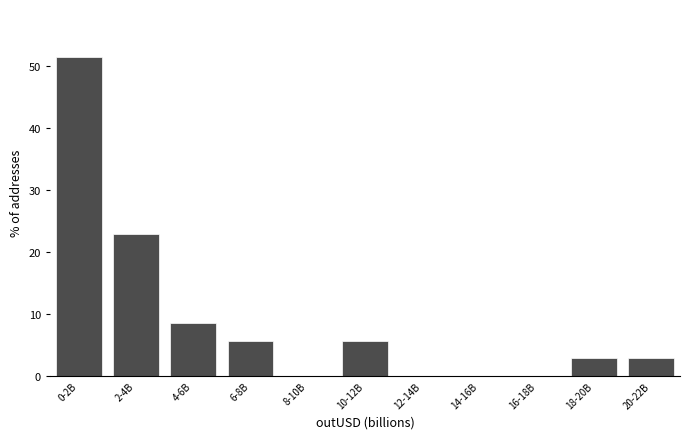

Reading left to right, list all the values displayed in this chart.

0-2B=51.4	2-4B=22.9	4-6B=8.6	6-8B=5.7	8-10B=0.0	10-12B=5.7	12-14B=0.0	14-16B=0.0	16-18B=0.0	18-20B=2.9	20-22B=2.9